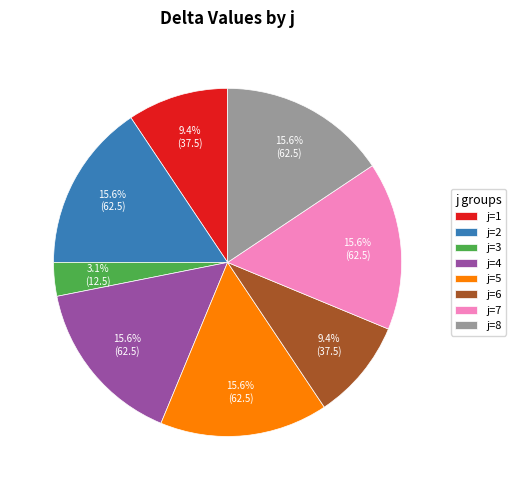

Is the sum of j=1 and j=3 greater than half?

No